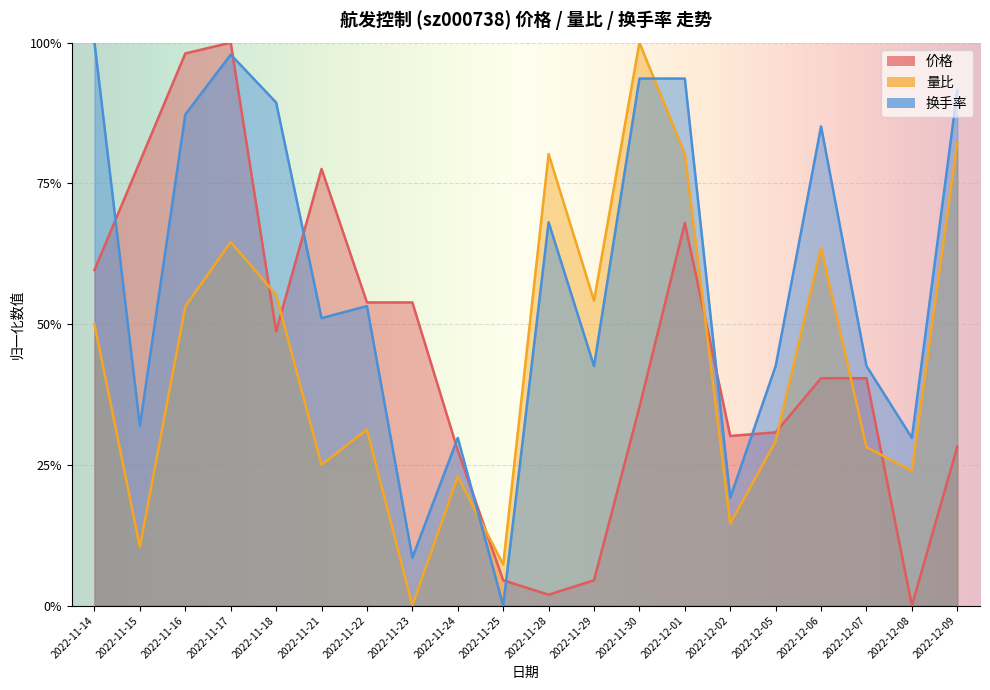

Does the chart display data point markers on the line(s)?

No